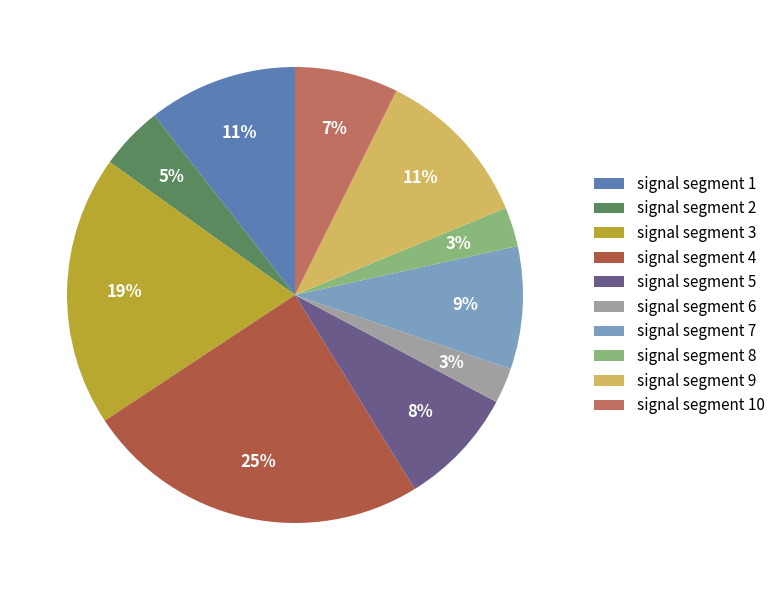

What percentage do signal segment 8 and signal segment 7 together represent?

11.5%